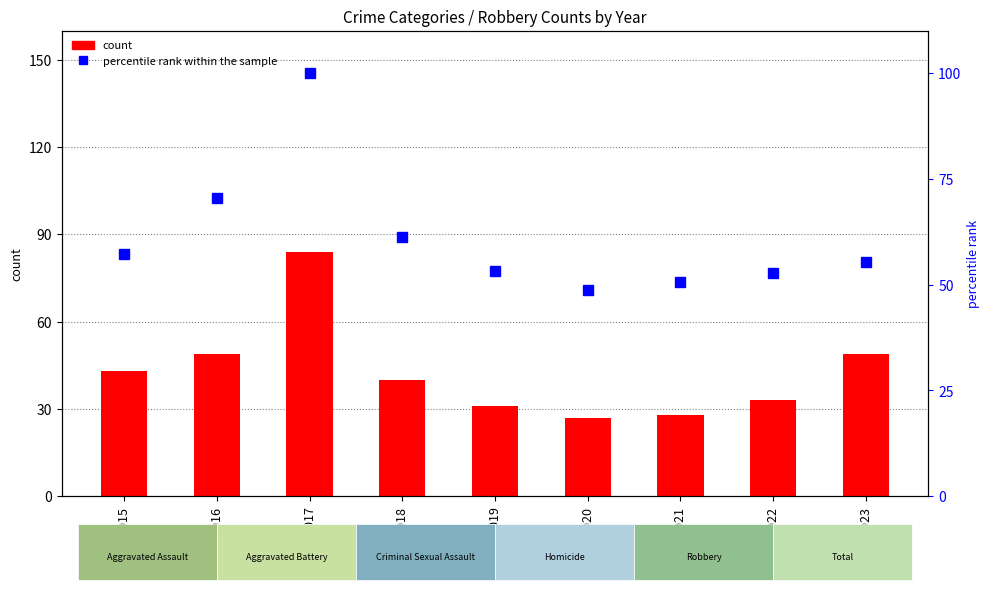

What is the difference between the maximum and minimum values in the Robbery count series?

57.0